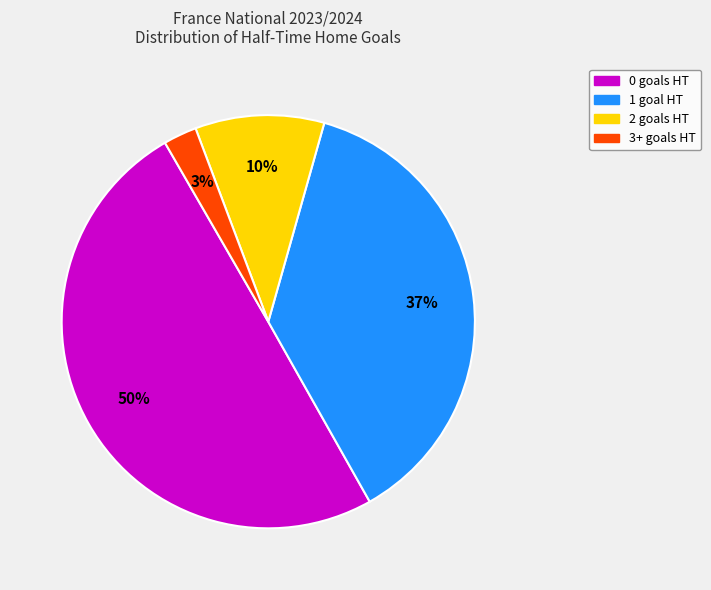

To the nearest percent, what is the difference between the 0 and 3+ slice percentages?

47%